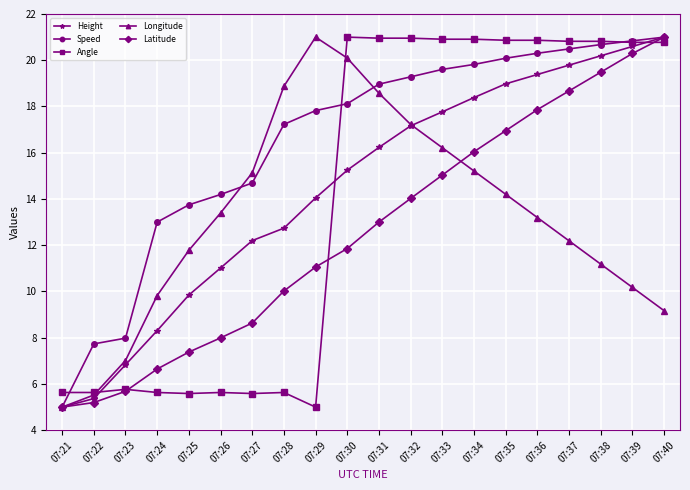

What is the sum of all Height values?

290.1